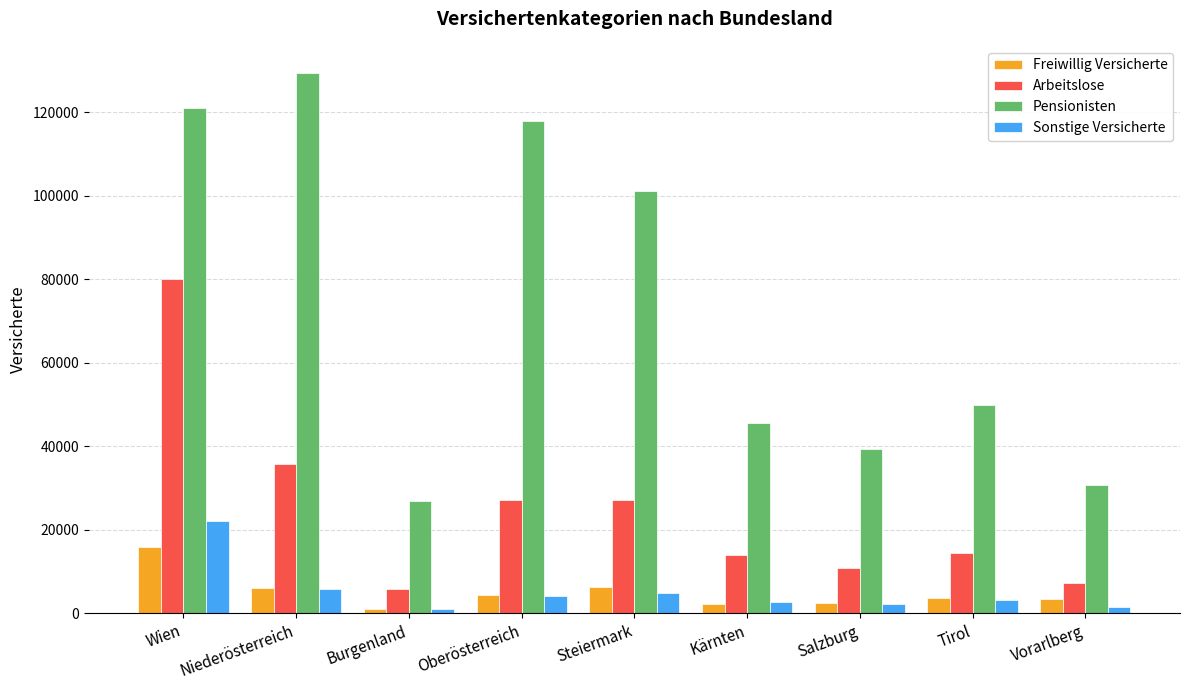

Where is Arbeitslose nearest to the value 42958?

Niederösterreich